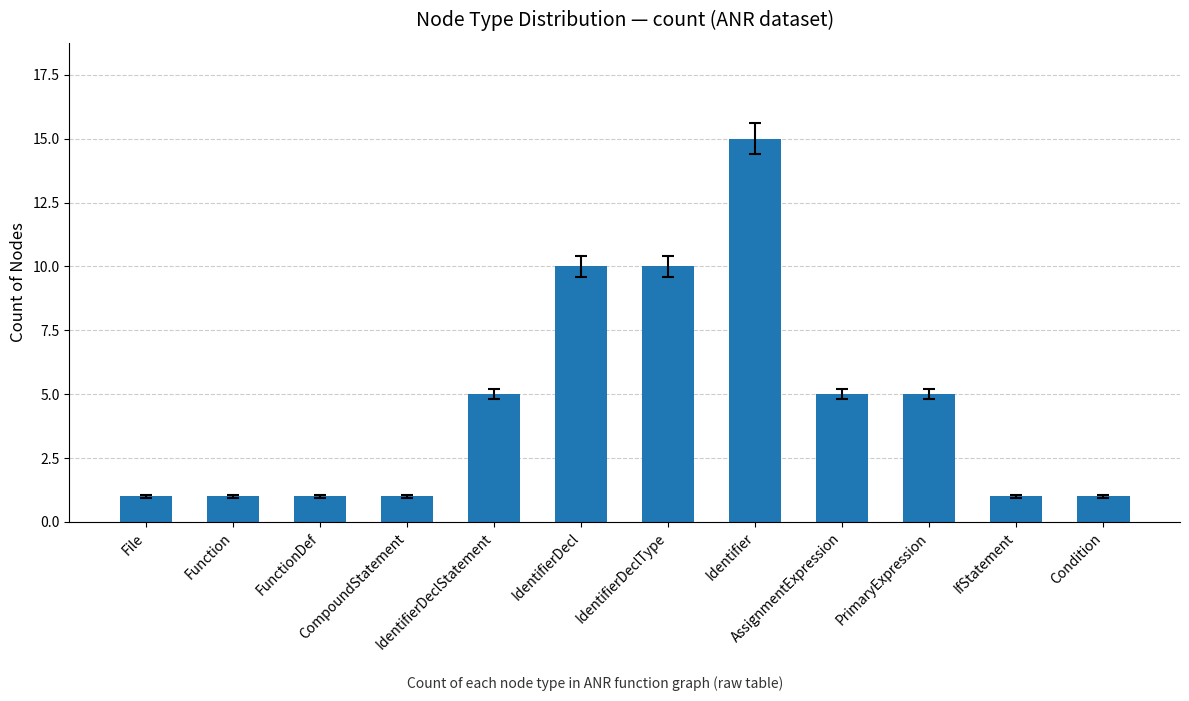

What is the maximum value shown in the chart?

15